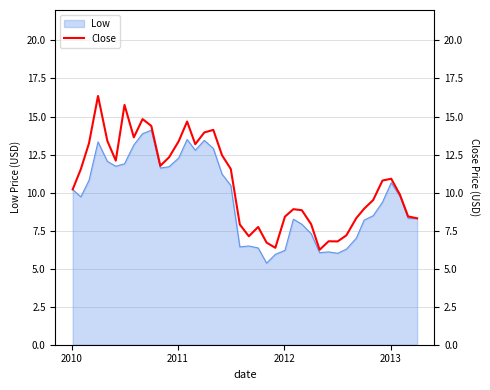

What is the minimum value for Low?

5.4